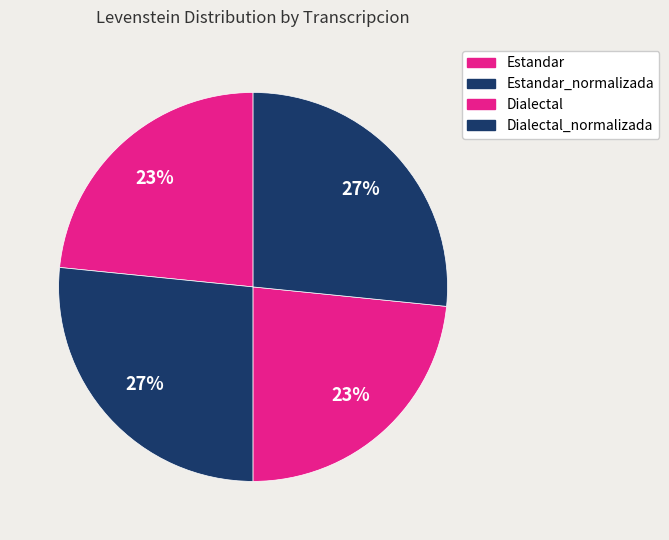

Does Dialectal account for over 50% of the chart?

No